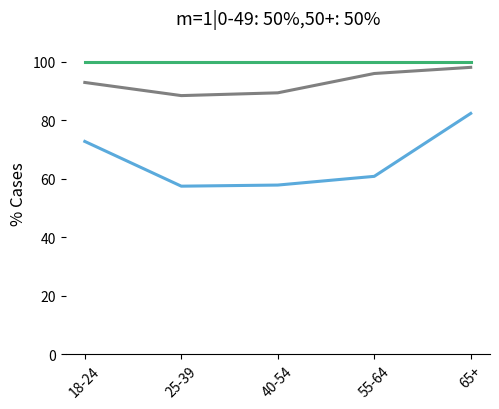

At which category is the sum across all series the highest?

65+